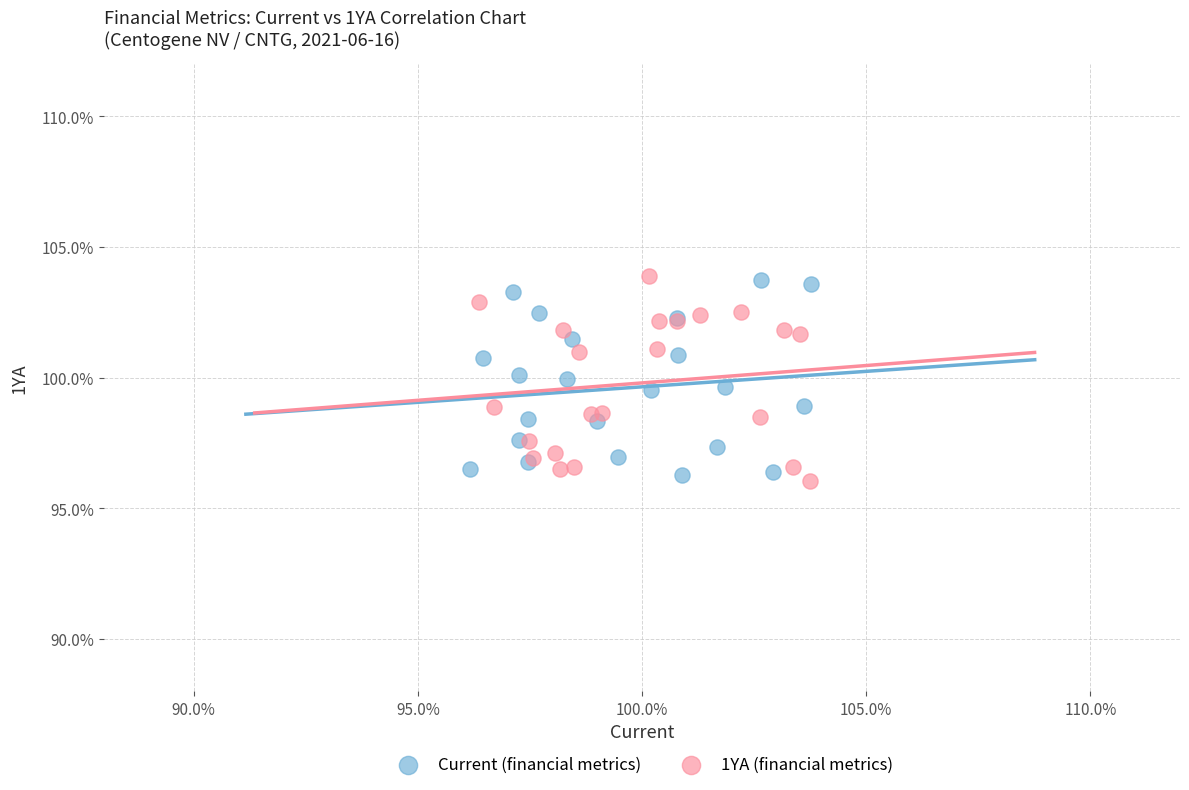

What are all the series names shown in the legend?

Current (financial metrics), 1YA (financial metrics)